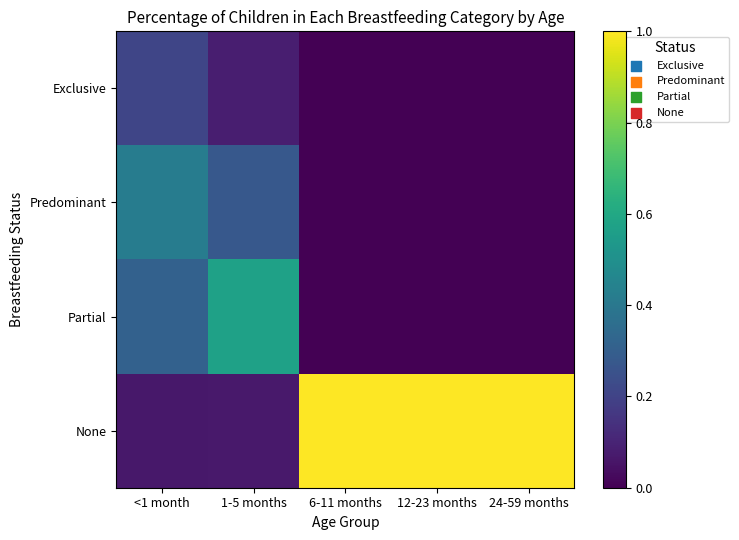

What is the difference between the highest and lowest values at <1 month?

0.4